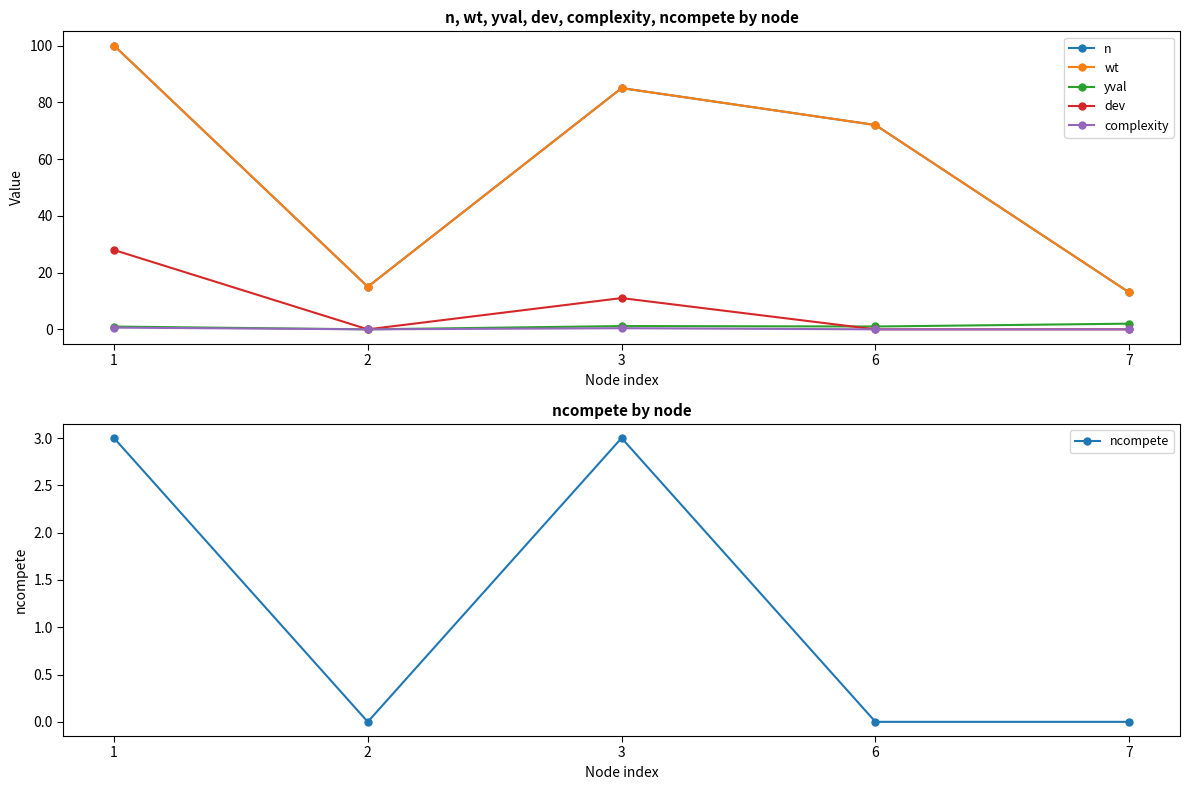

At 7, list the series in order from smallest to largest.

dev, complexity, ncompete, yval, n, wt